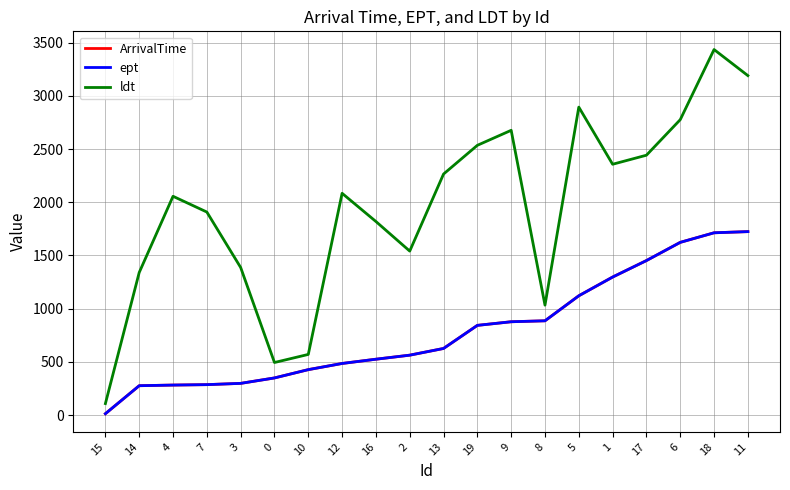

Which category has the highest value across all series?

18